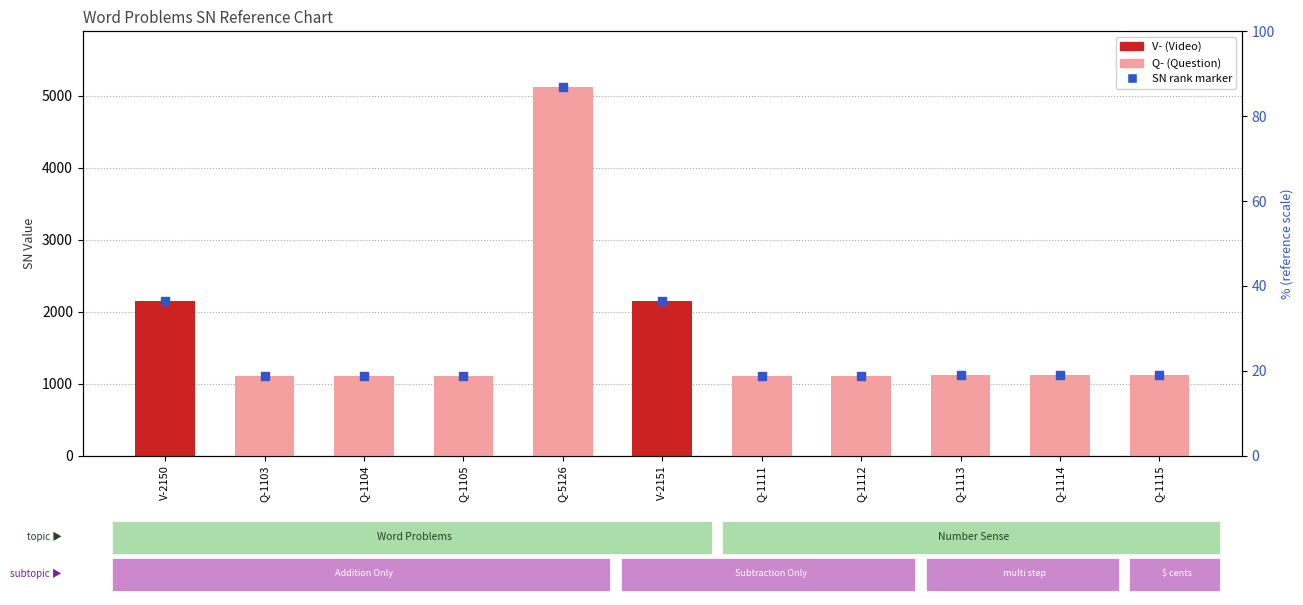

What is the change in value from Q-1105 to Q-1114?

+9